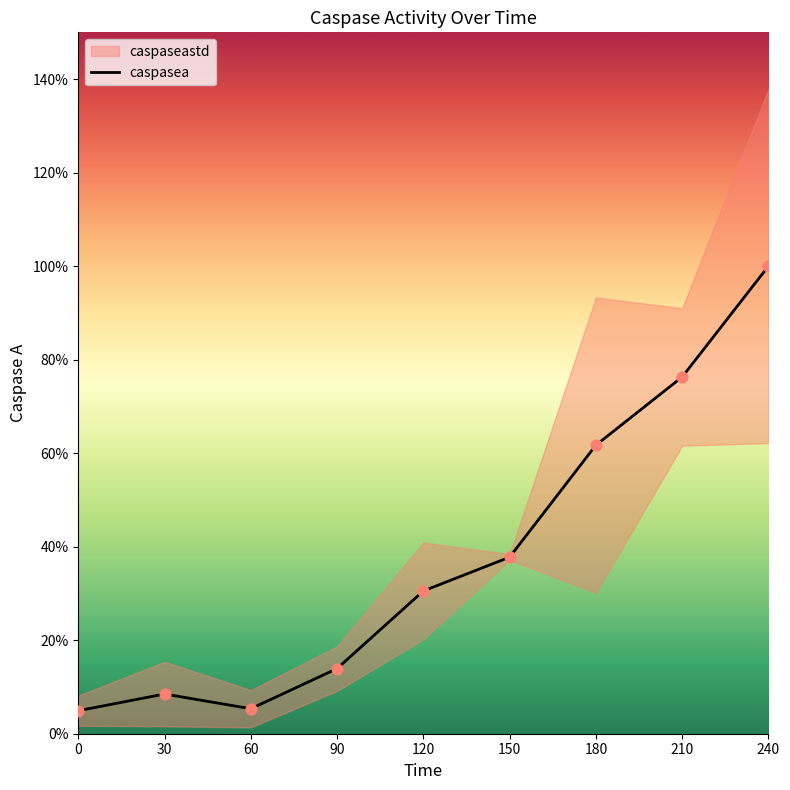

Between 150 and 210, which is larger?

210